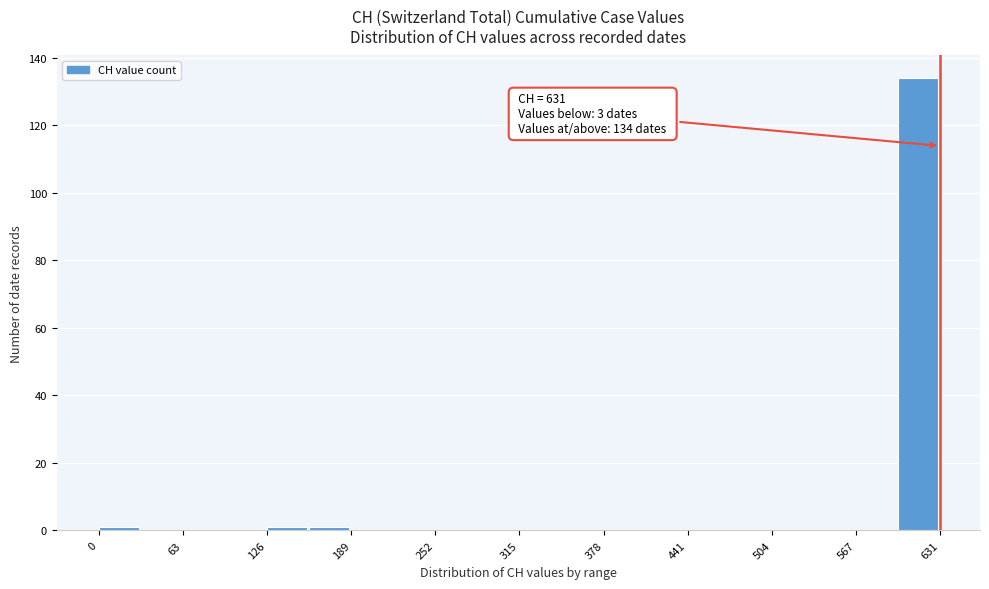

Read against the x-axis, roughly where is the centre of the tallest bar?

610